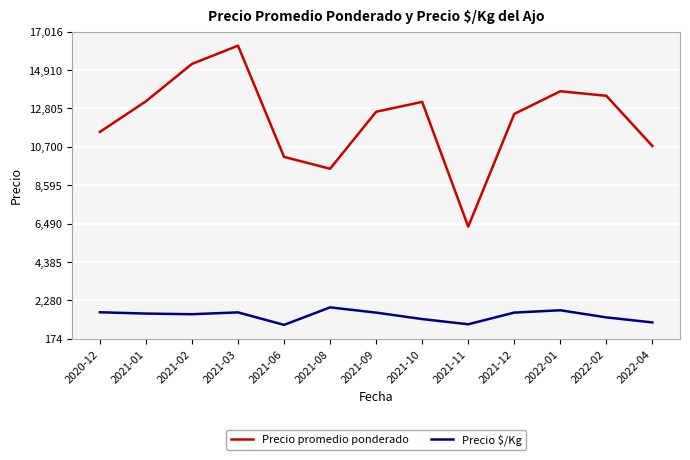

The Precio promedio ponderado series shows 7704.8 at 2021-12. True or false?

False